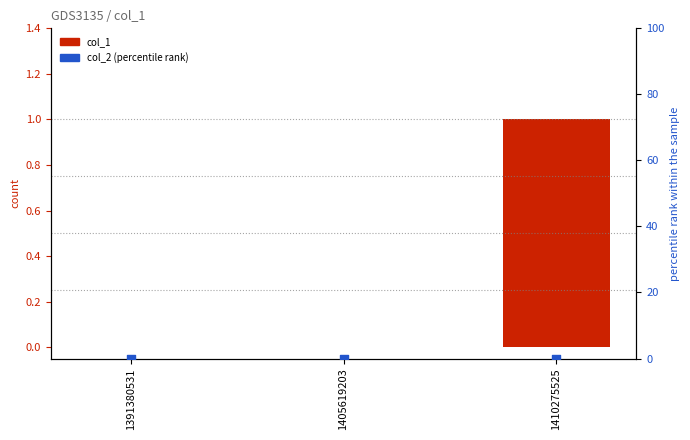

Which series contains the lowest Y value?

col_1